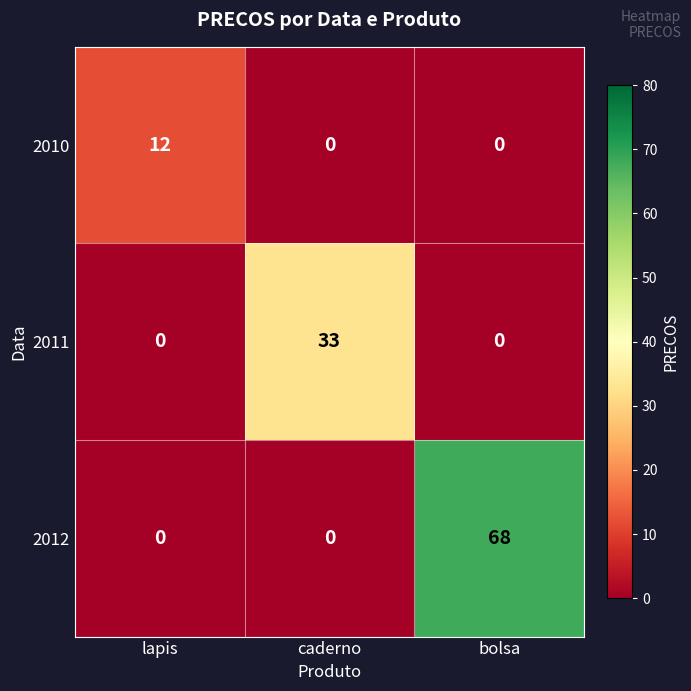

Reading left to right, what are all the values shown in this chart?

2010: 12	0	0
2011: 0	33	0
2012: 0	0	68